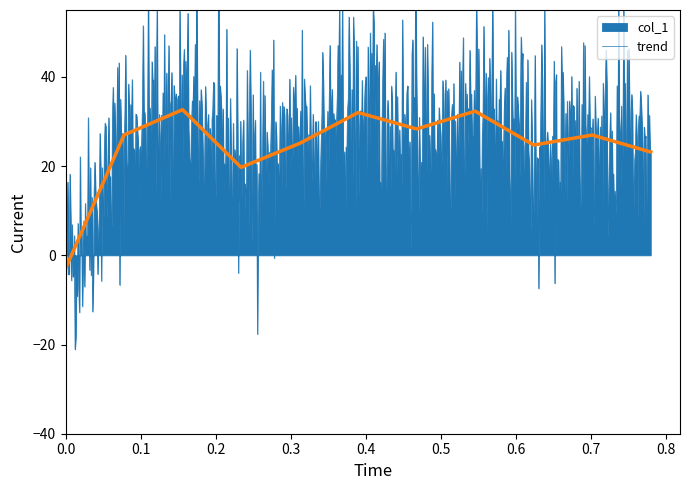

How many categories are shown in the chart?

11